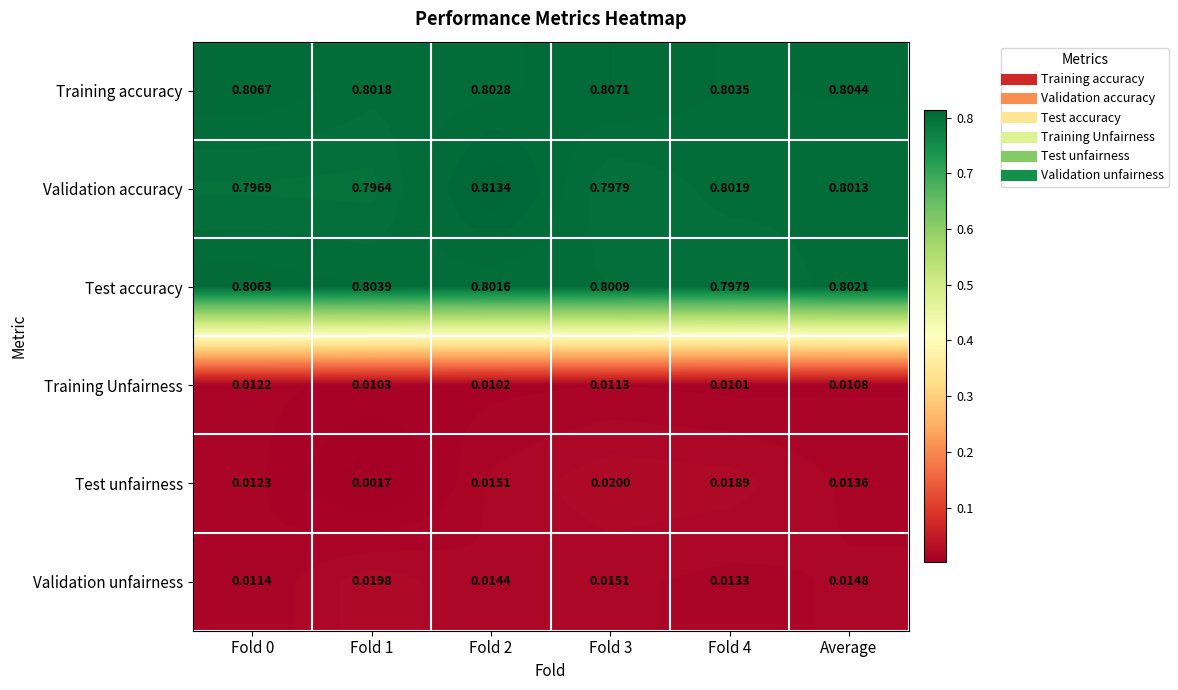

Which series has the largest total across all categories?

Training accuracy